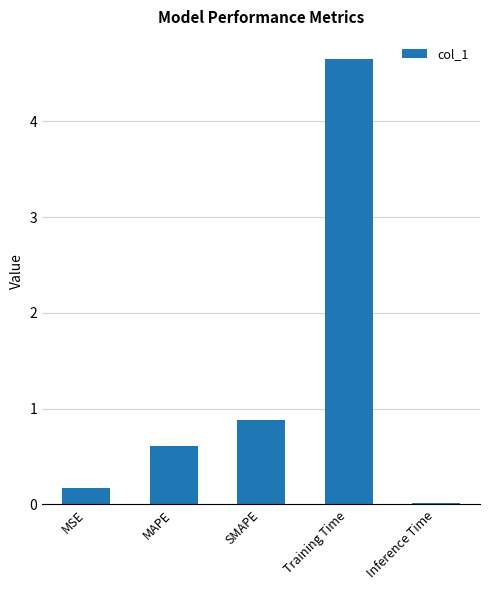

What is the sum of all values?

6.3